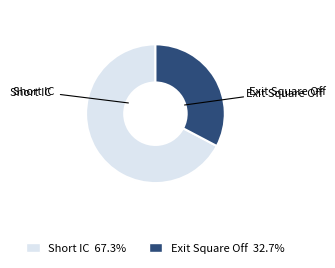

What is the majority slice?

Short IC